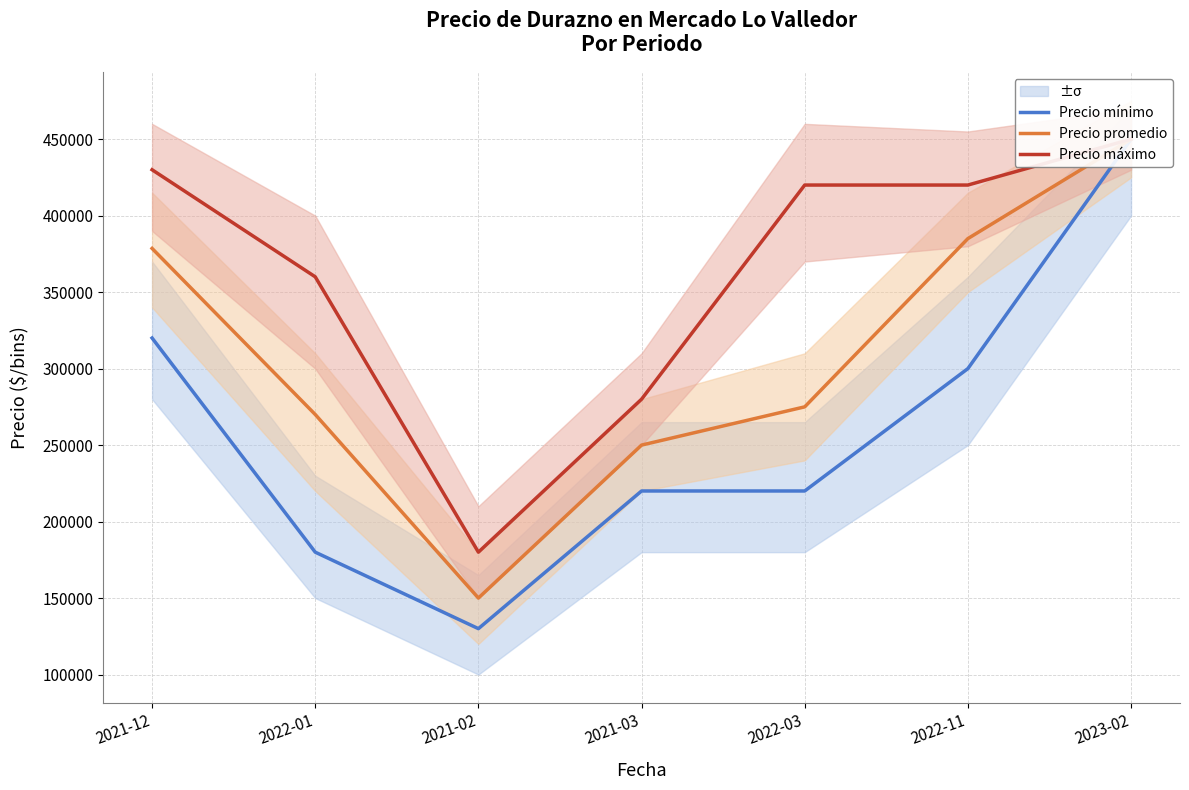

What is the total value across all series at 2021-02?

460000